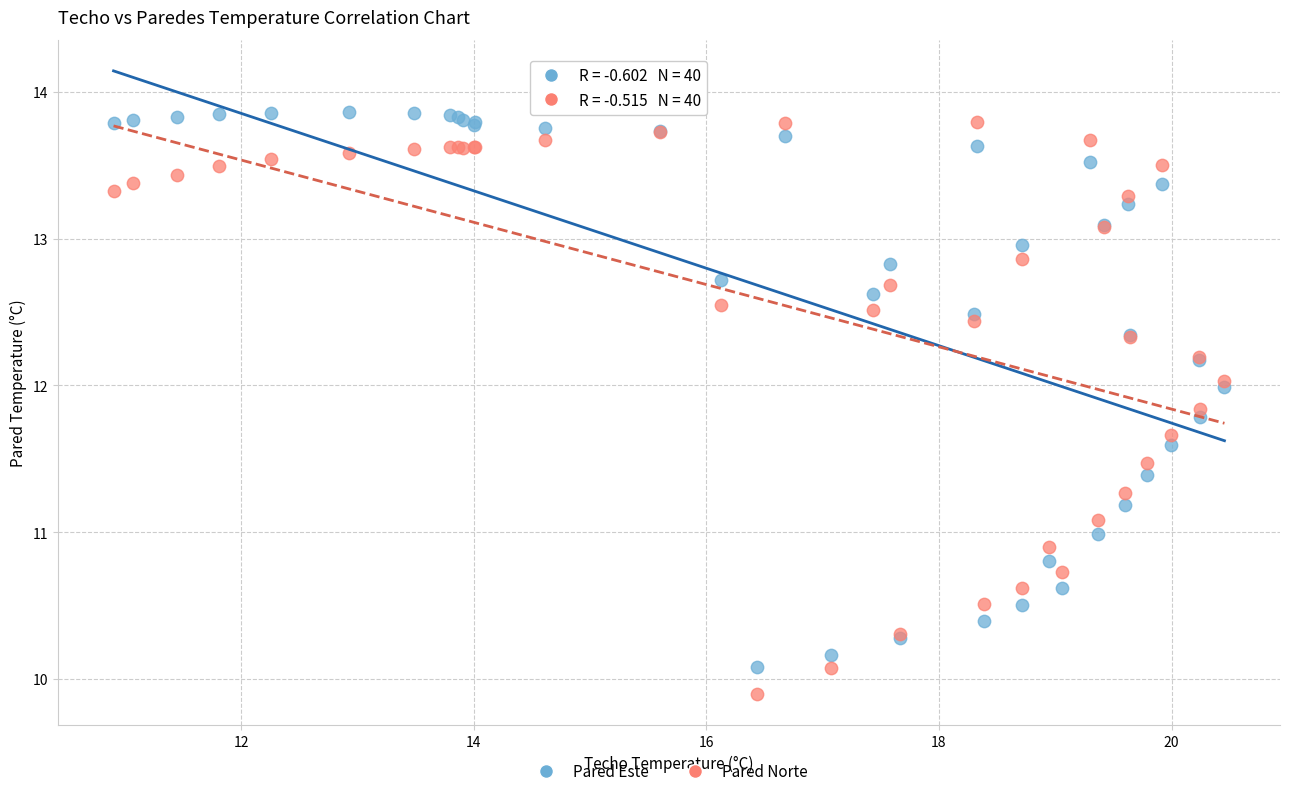

Which series has the widest spread of Y values?

Pared Norte